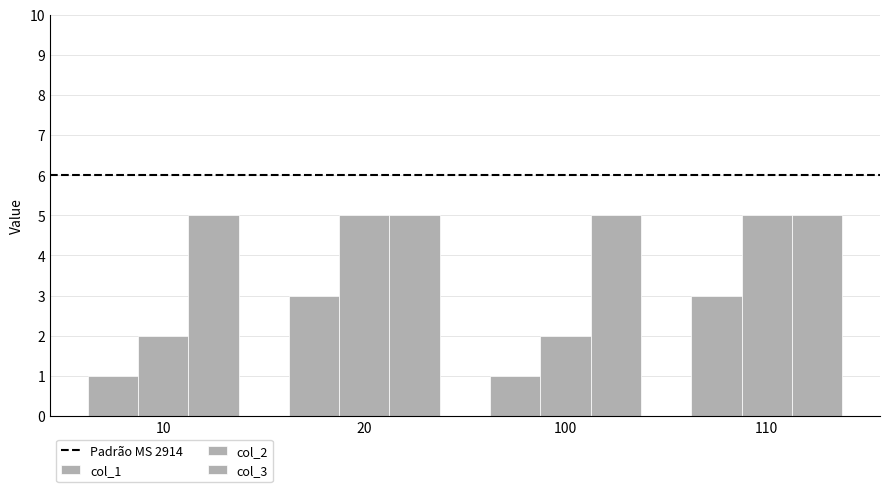

Which has a higher value, 110 or 20?

110